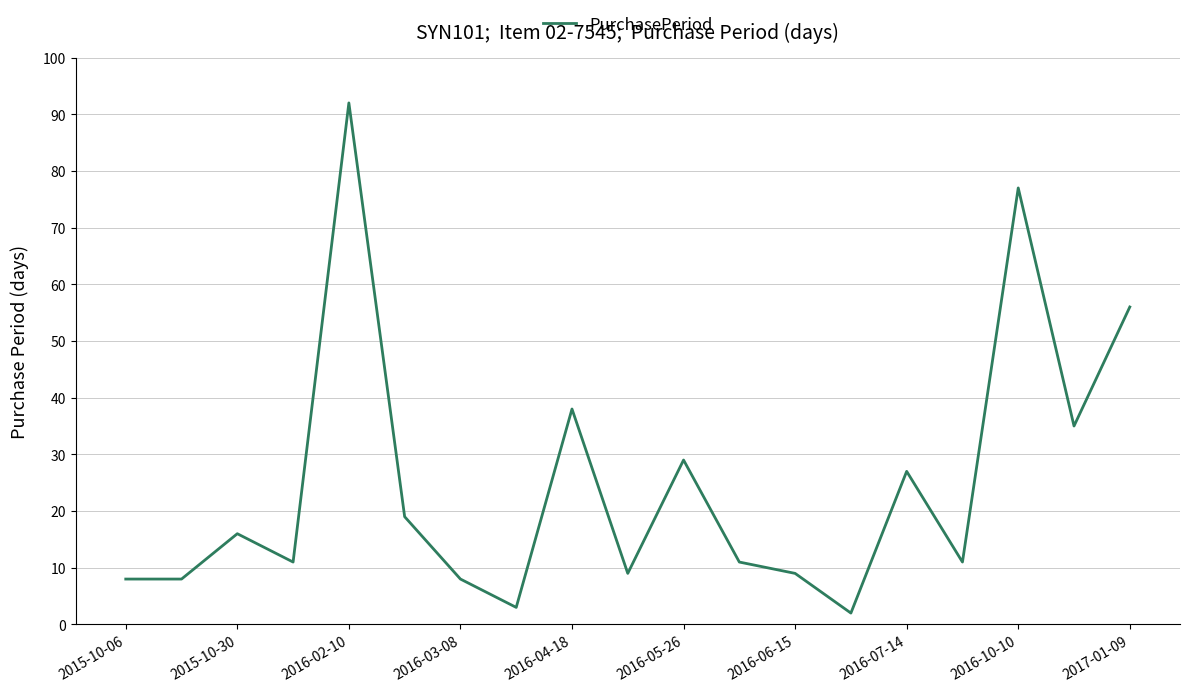

What is the difference between the maximum and minimum values?

90